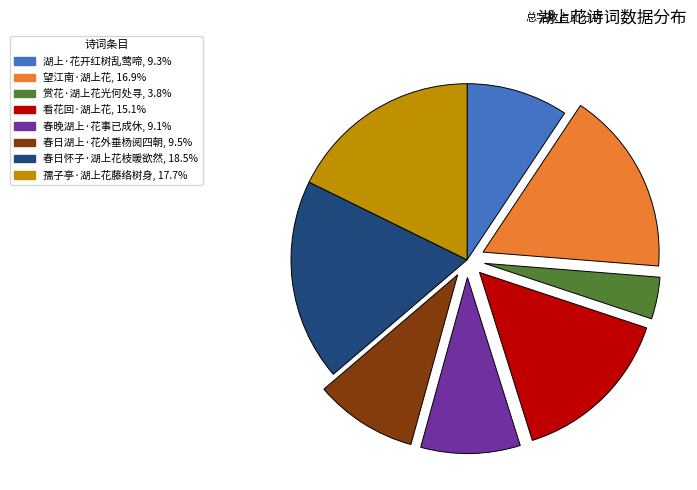

The 看花回·湖上花 slice represents 15% of the pie. True or false?

True